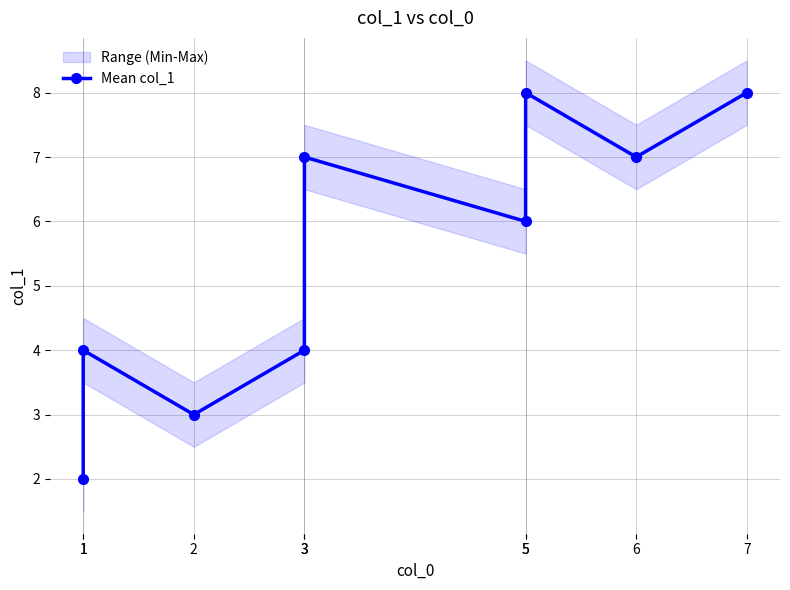

What is the difference between the second highest and second lowest values?

5